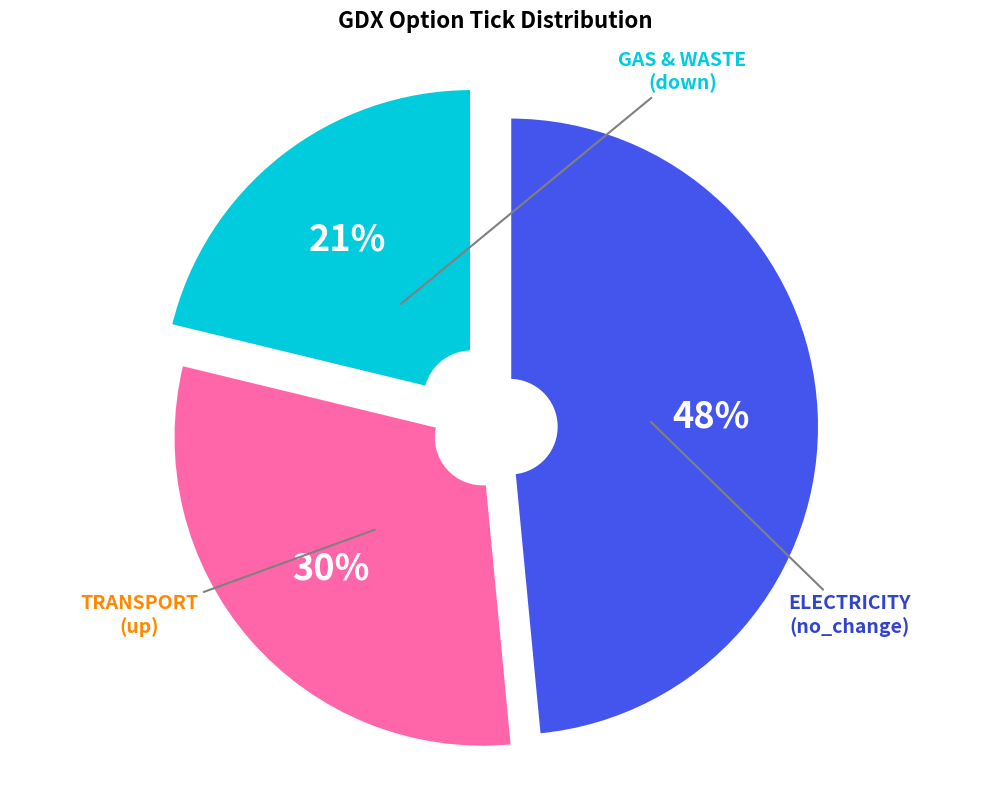

How many slices are in this pie chart?

3